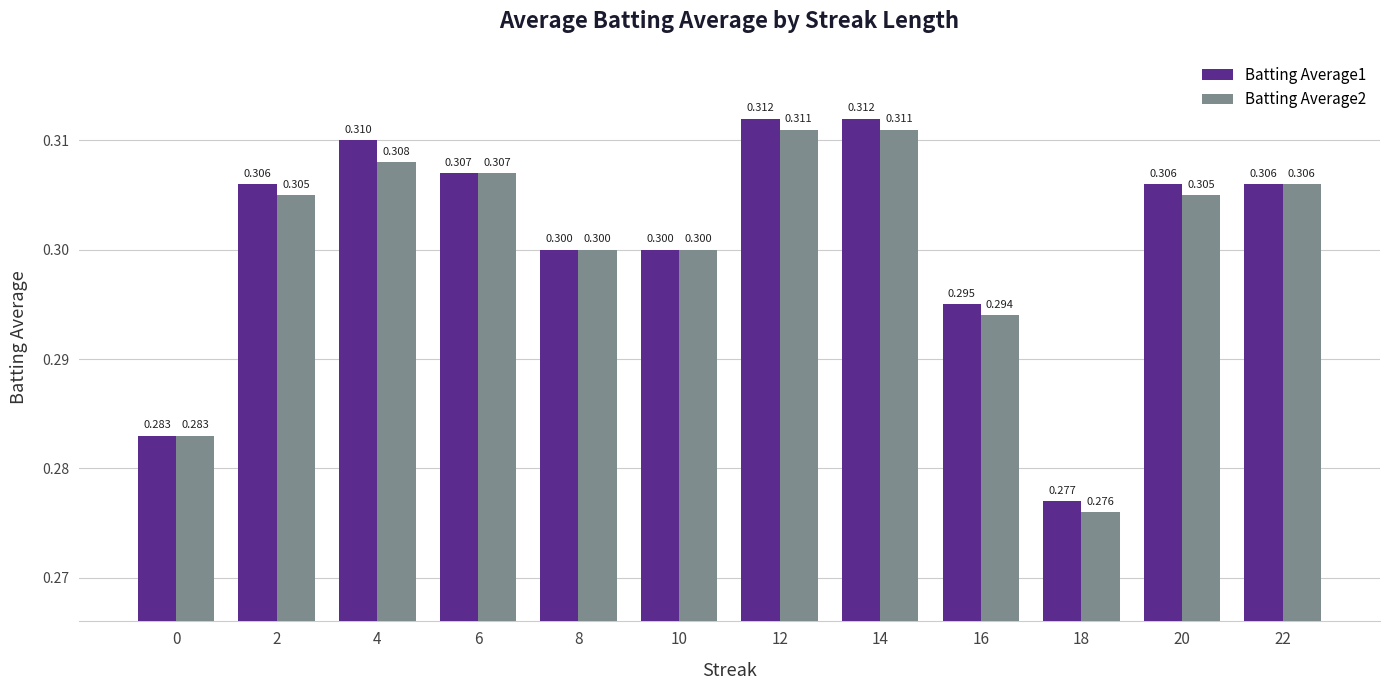

What is the highest value of the Batting Average2 series?

0.3